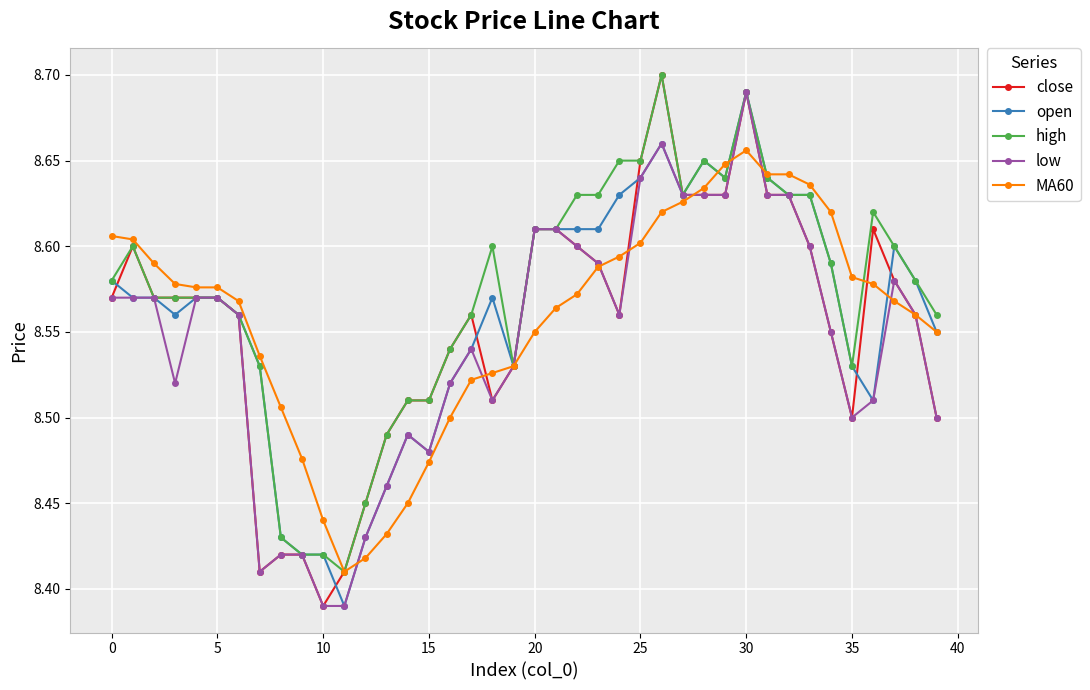

Count the open values in the range 8 to 9.

40